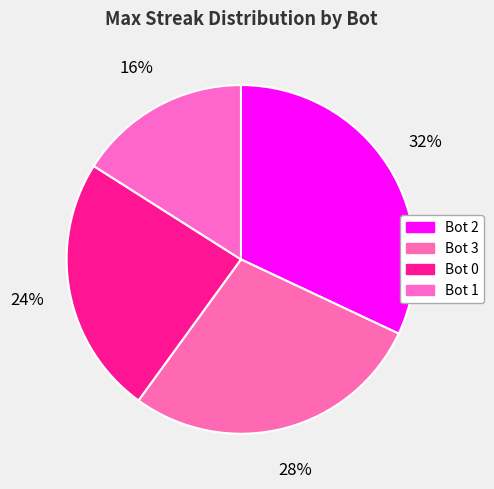

Does any single category account for the majority?

No